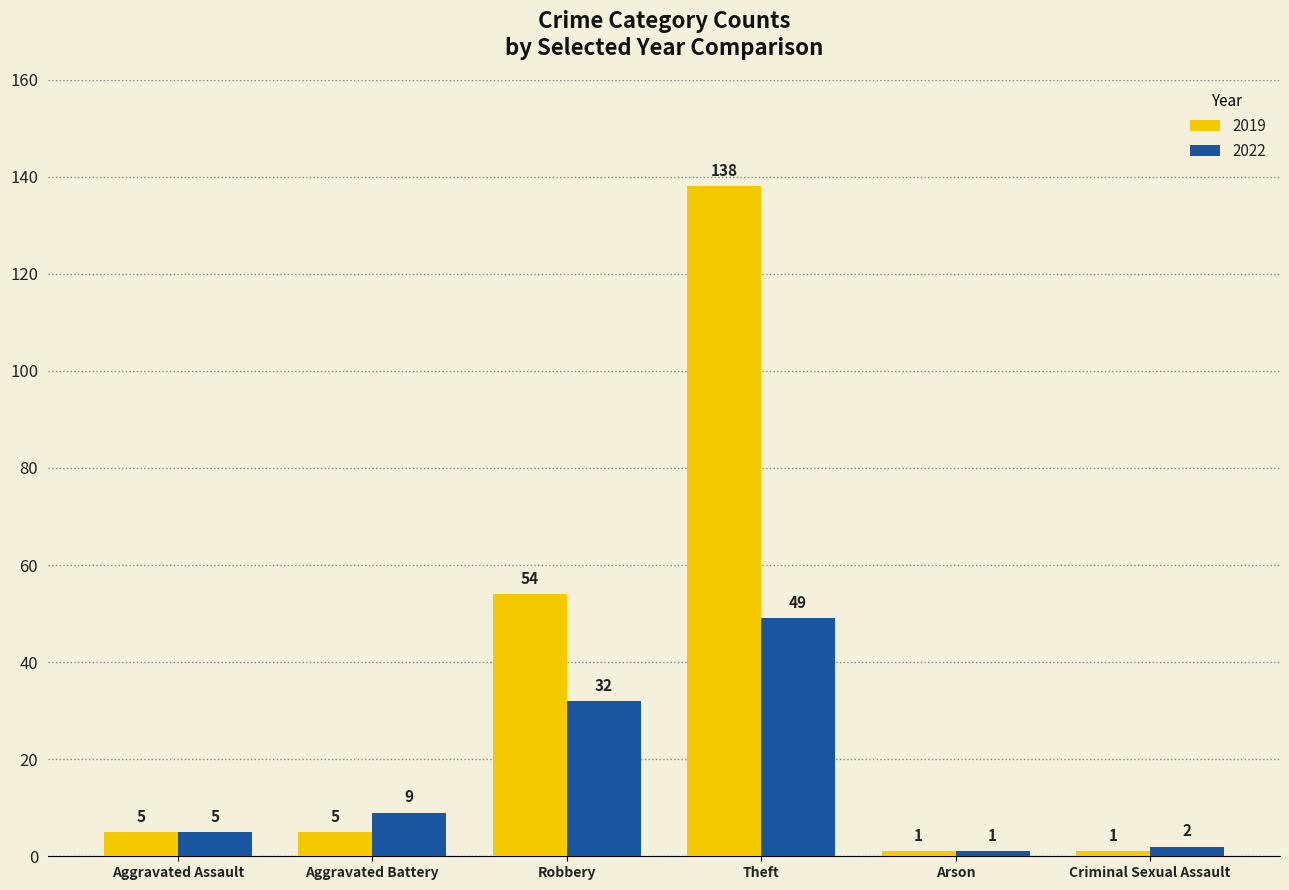

Reading right to left, transcribe all the data shown in this chart.

2019: 1	1	138	54	5	5
2022: 2	1	49	32	9	5